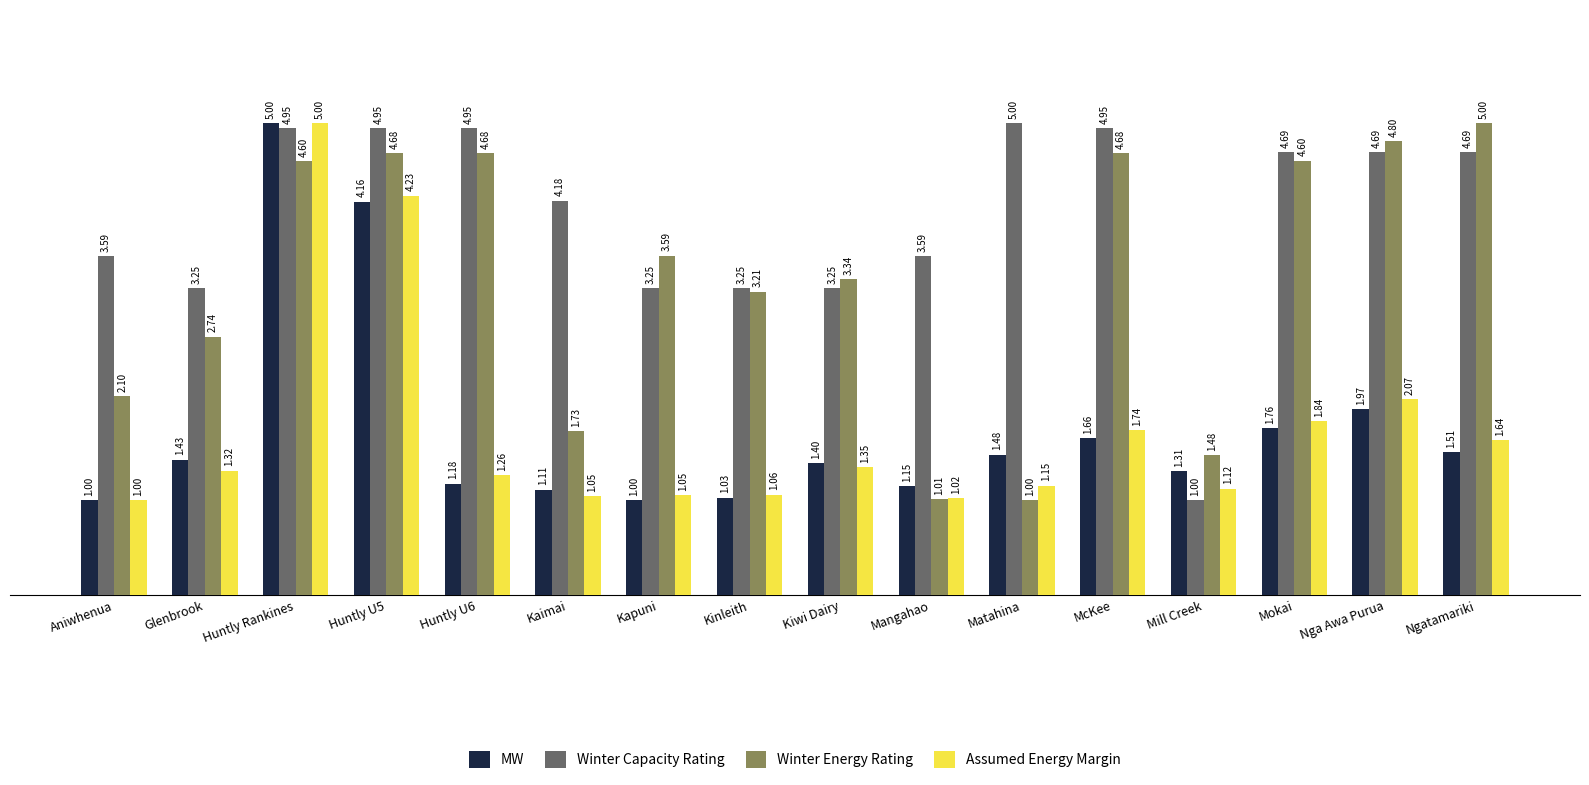

How many bars are there in each group?

4